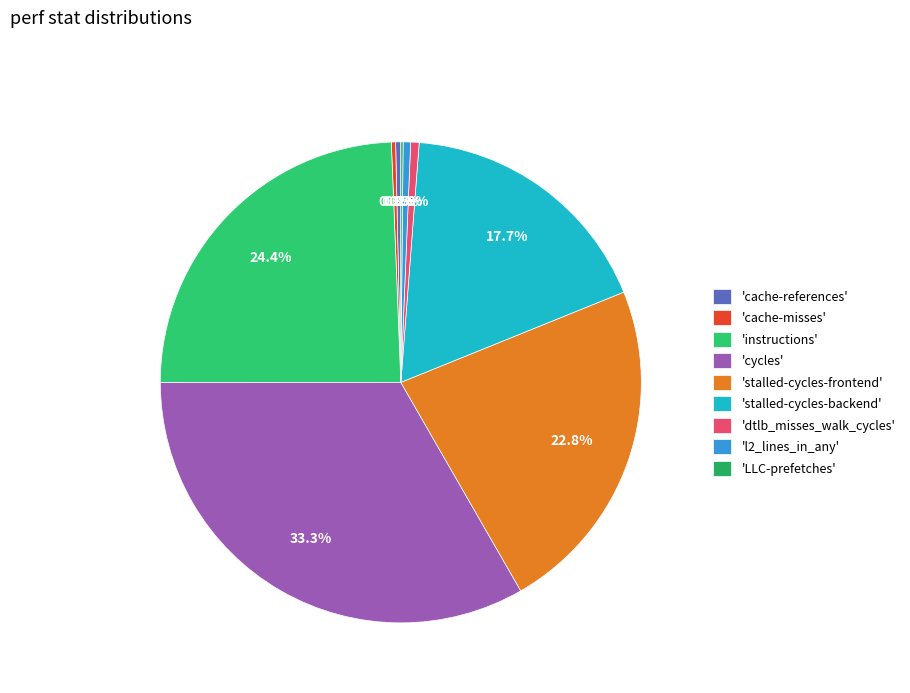

Does any single category account for the majority?

No